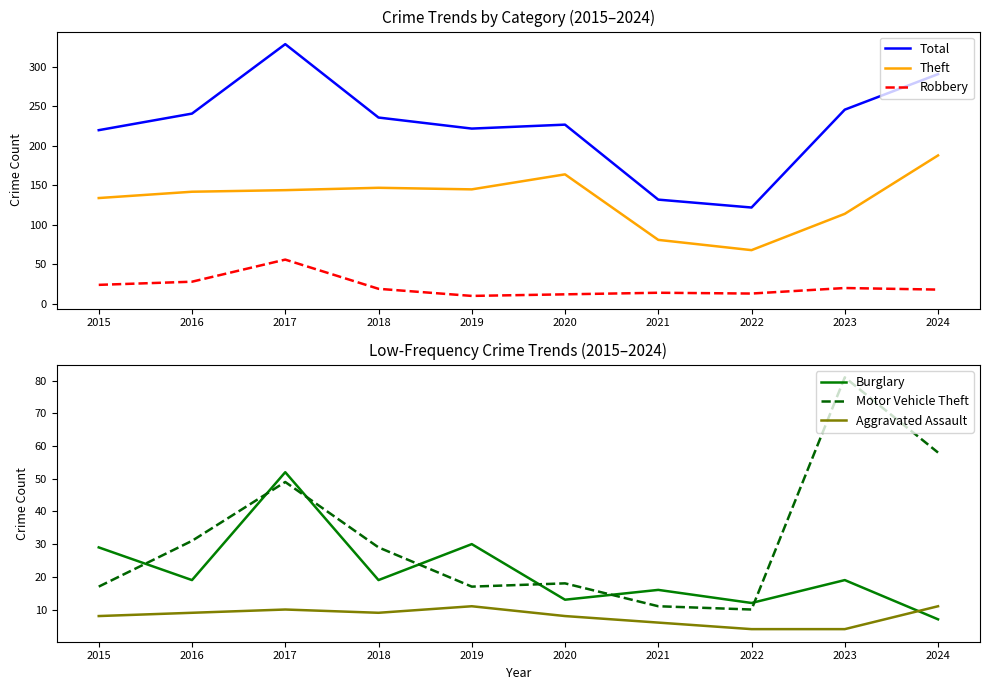

What is the sum of the Theft values at 2019 and 2016?

287